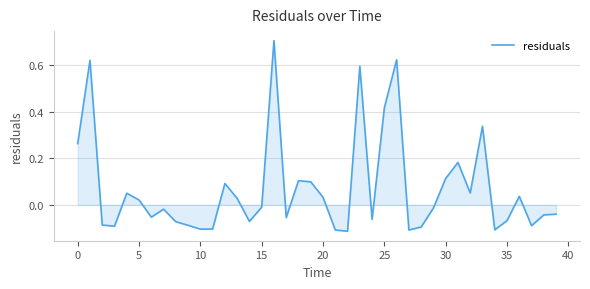

What is the maximum value shown in the chart?

0.7